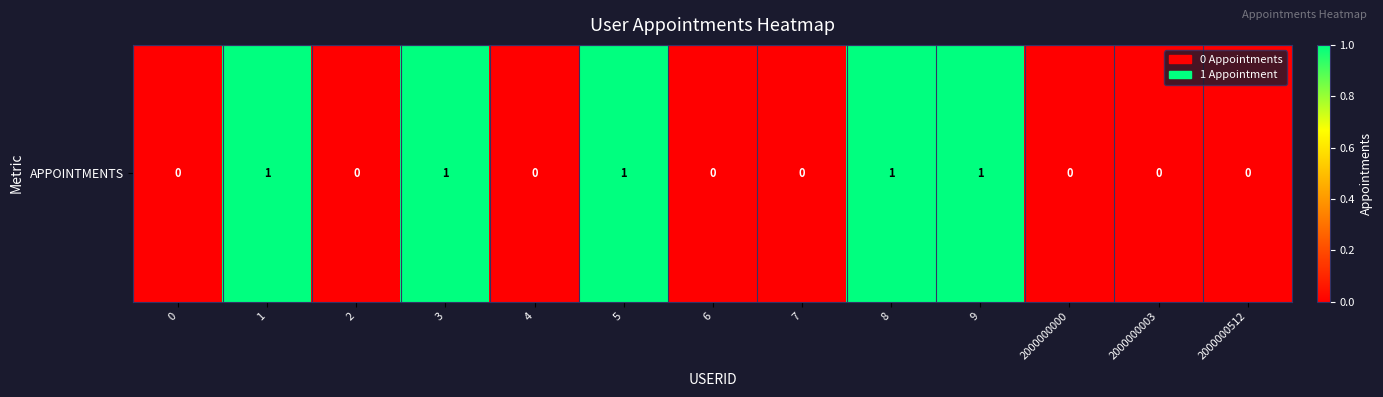

Reading right to left, what are all the values shown in this chart?

2000000512=0	2000000003=0	2000000000=0	9=1	8=1	7=0	6=0	5=1	4=0	3=1	2=0	1=1	0=0